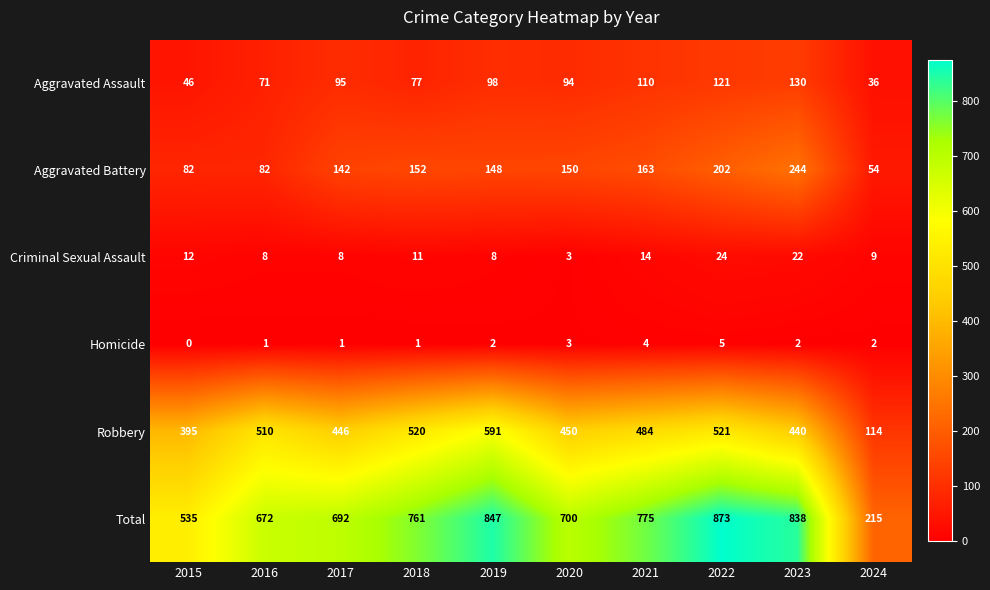

What is the approximate value of Aggravated Assault at 2017, to the nearest 10?

100